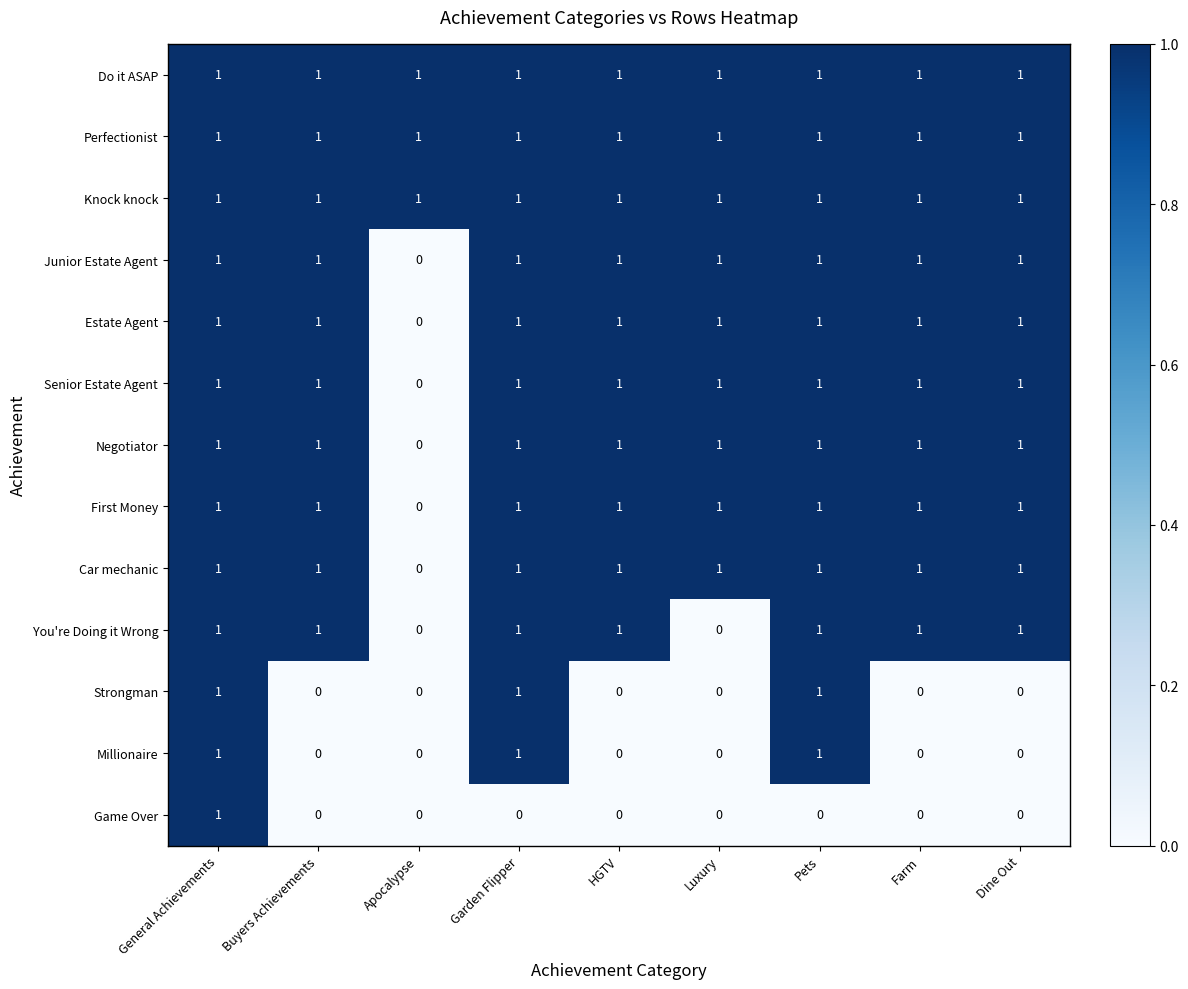

Which series changed the most between Buyers Achievements and Luxury?

You're Doing it Wrong